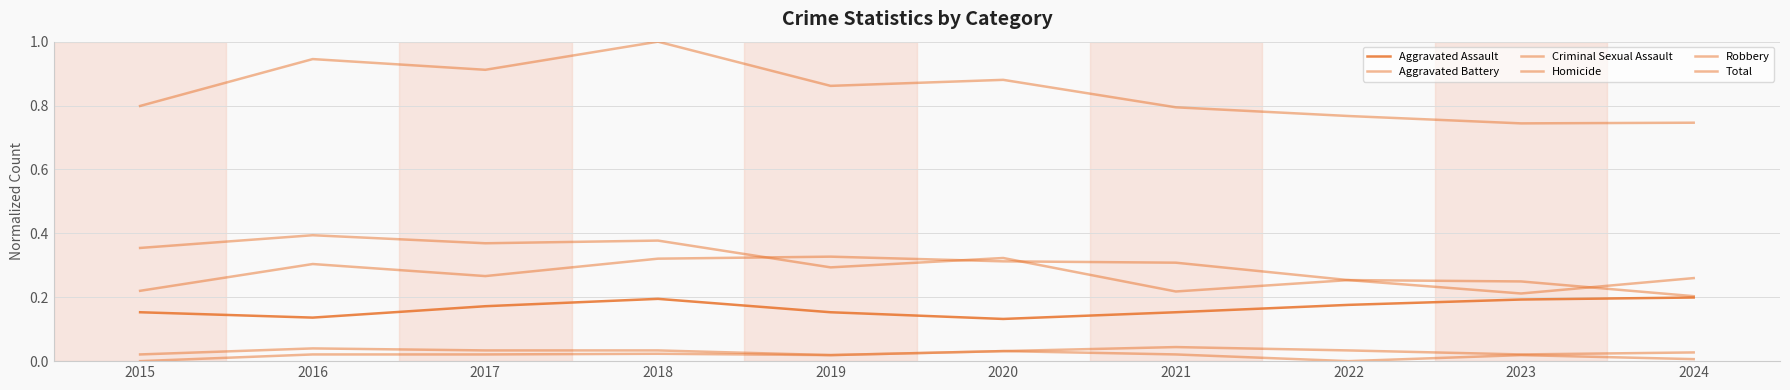

How many lines are shown in the chart?

6